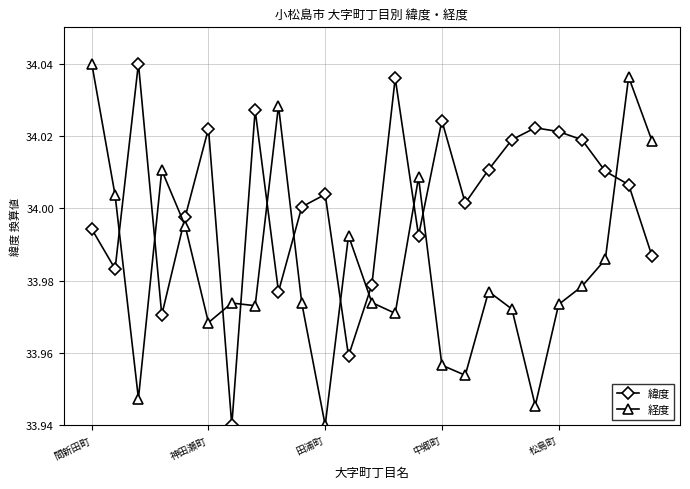

How many lines are shown in the chart?

2